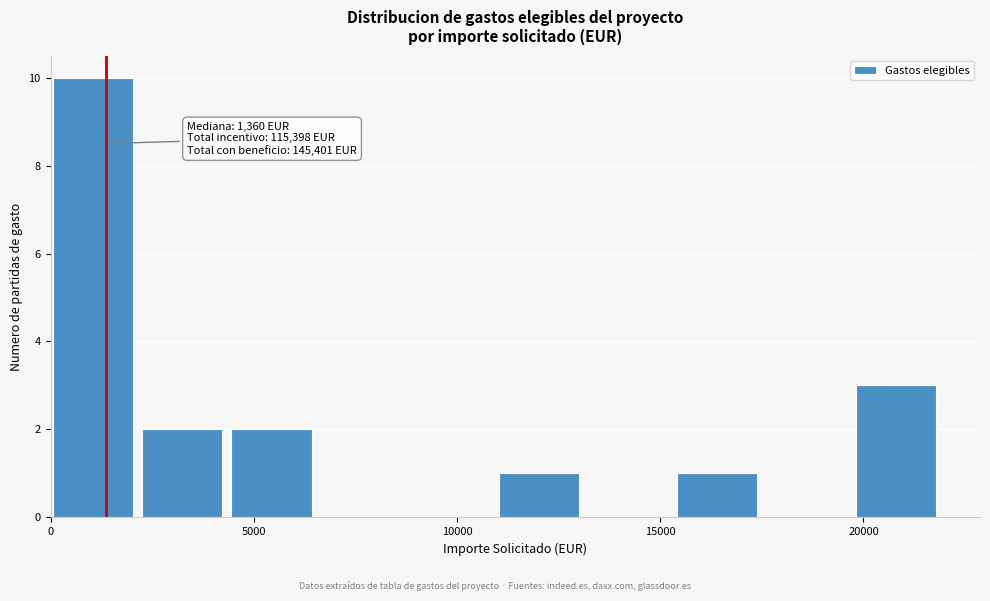

Over which range of the x-axis is the bar tallest?

0 to 2500